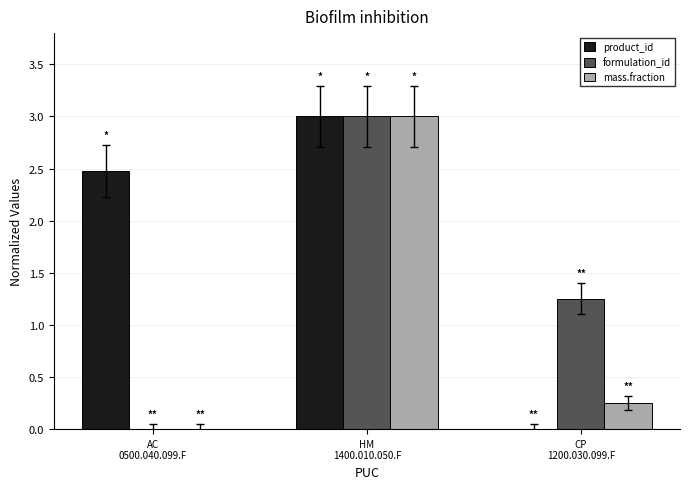

Are the bars horizontal?

No